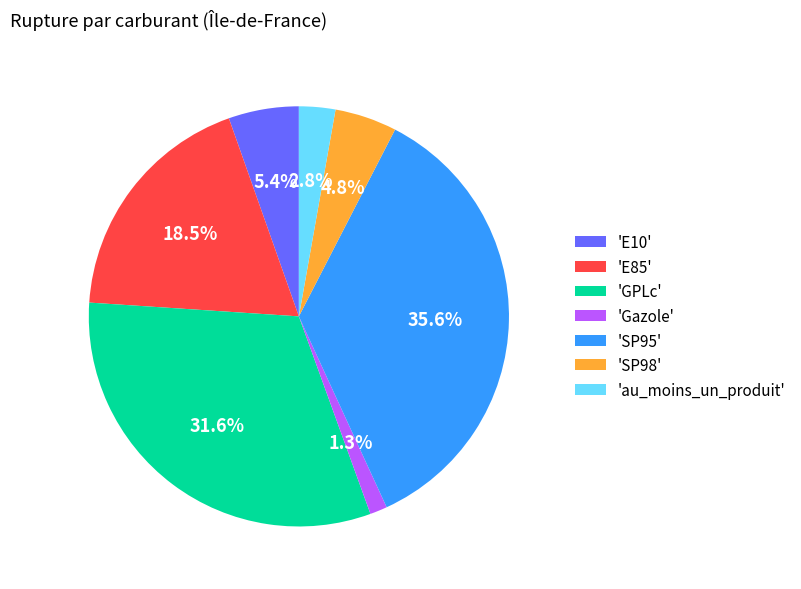

Which category has the biggest portion of the pie?

'SP95'